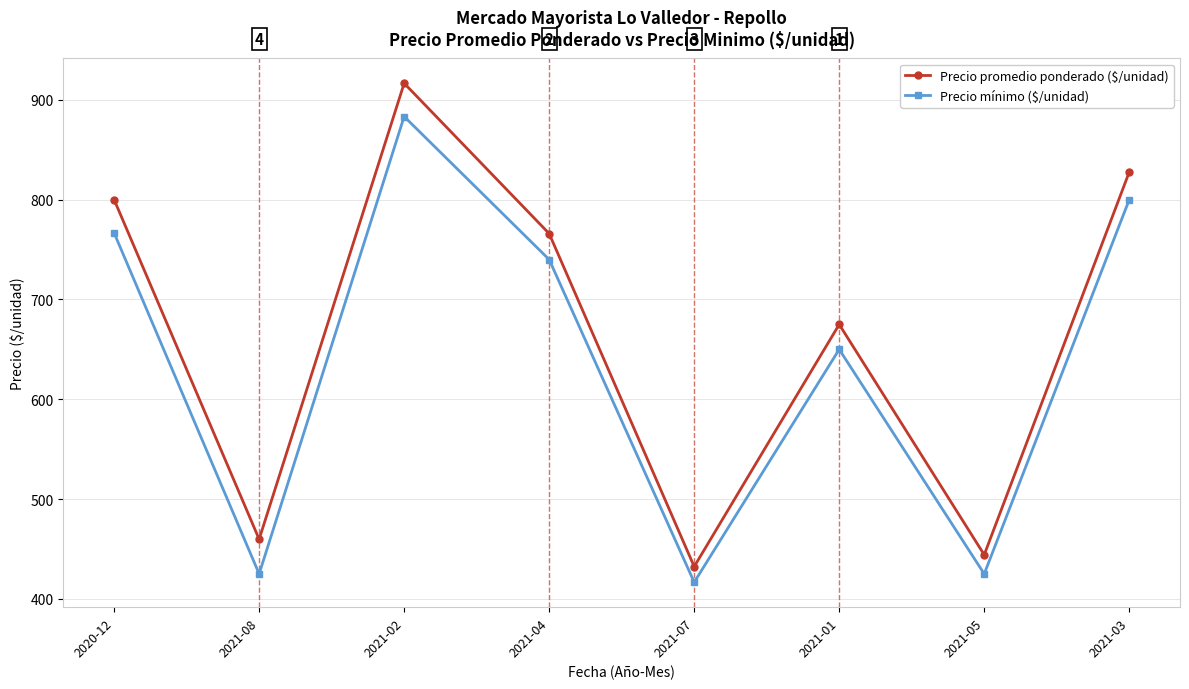

What is the smallest value displayed?

416.7